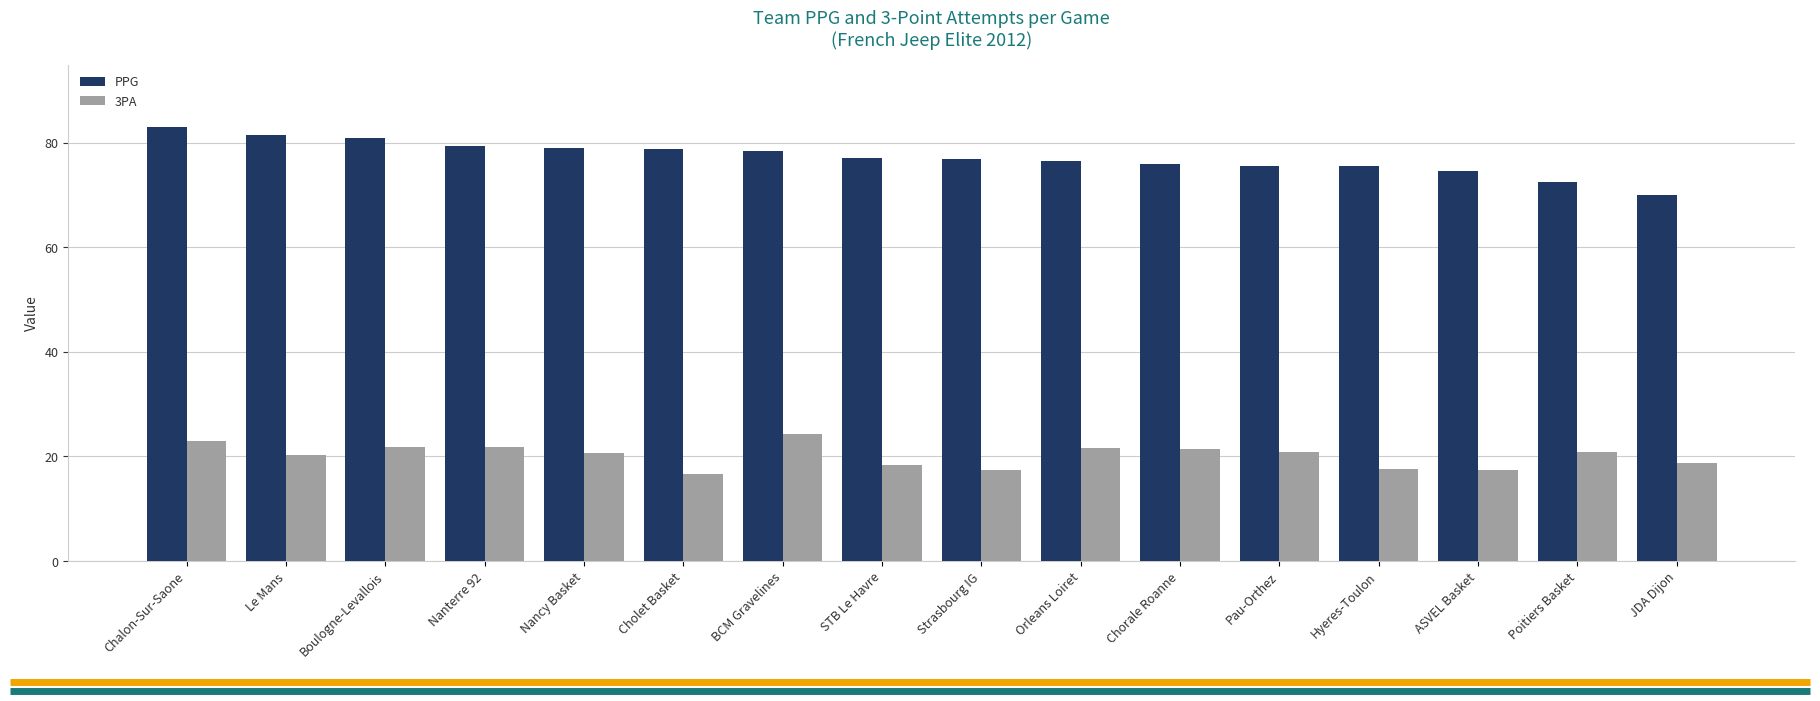

How many categories are shown in the chart?

16